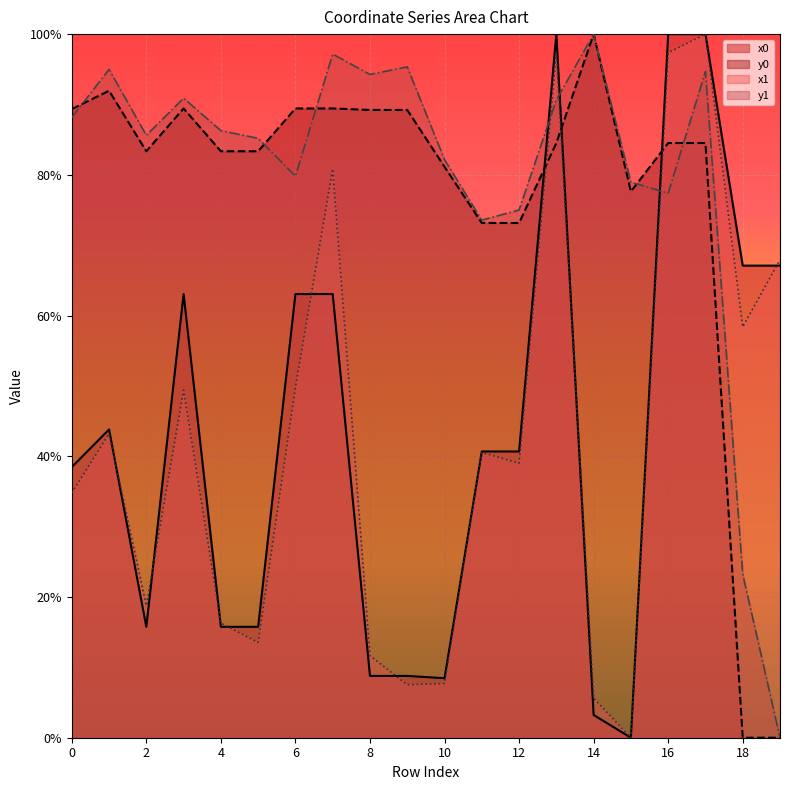

At which category does y0 reach its first local peak?

1